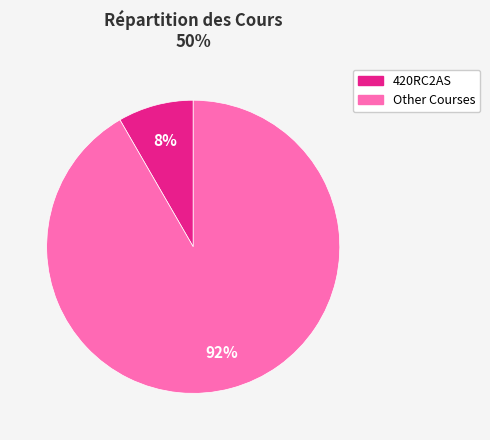

Is there a majority slice in this chart?

Yes